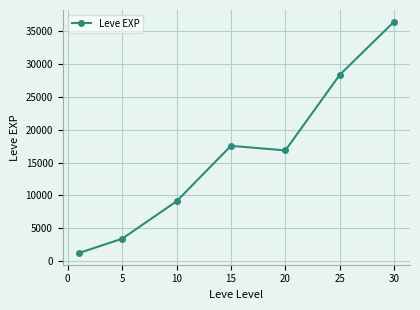

What is the average value?

16148.5